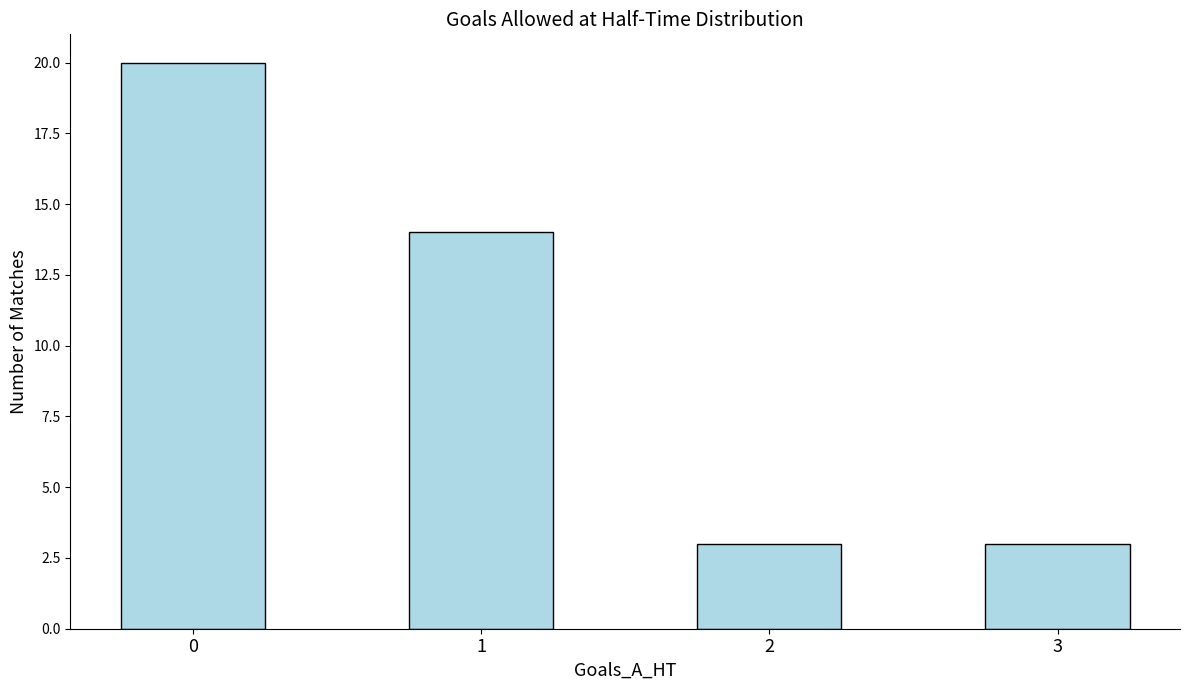

What is the smallest value displayed?

3